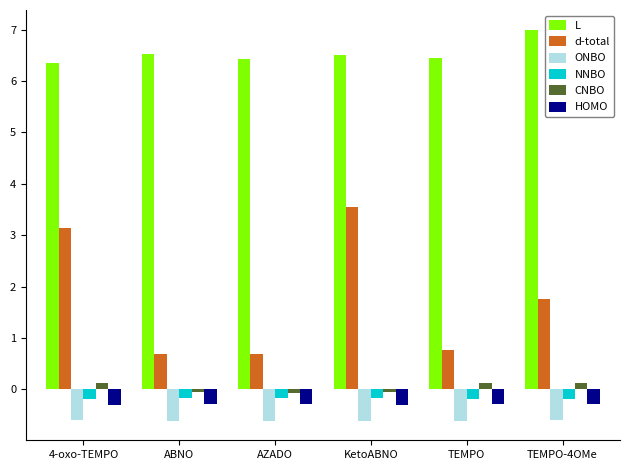

What is the difference between the CNBO values at 4-oxo-TEMPO and AZADO?

0.2